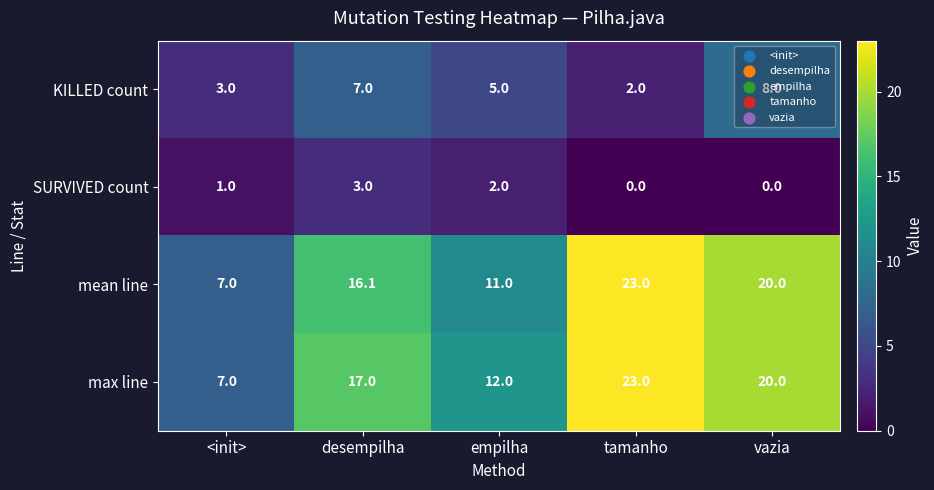

The SURVIVED count series shows 0.0 at tamanho. True or false?

True